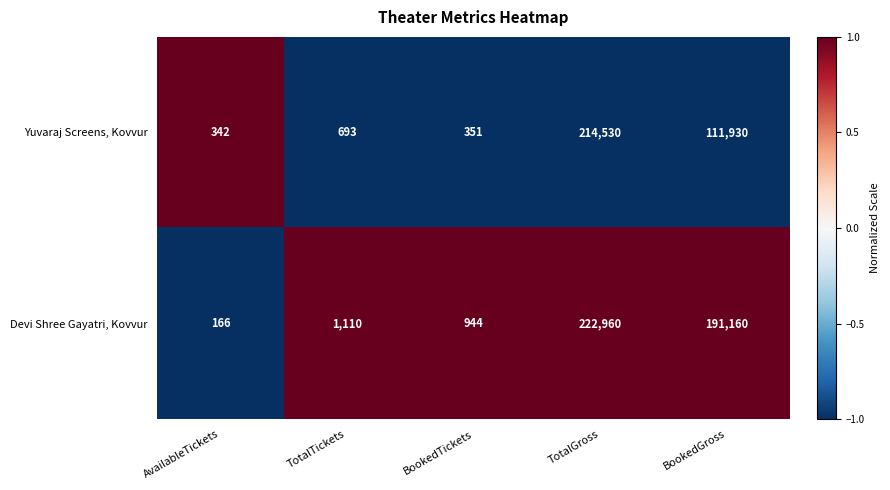

What value does the Devi Shree Gayatri, Kovvur series have at AvailableTickets?

166